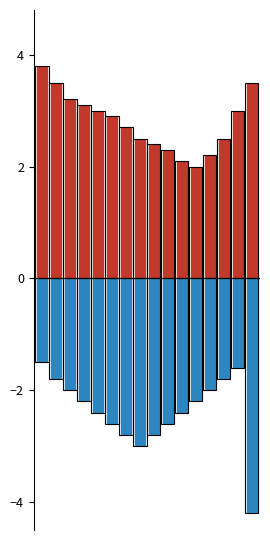

Which series has the largest total across all categories?

threshold_b_positive